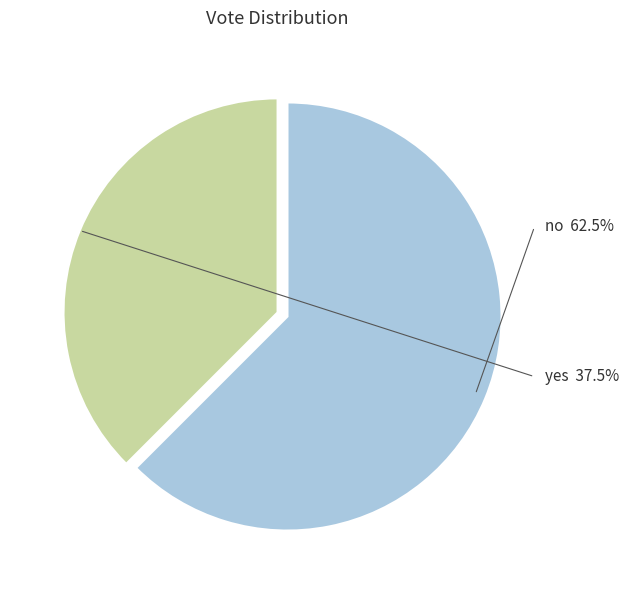

Is there any slice that represents more than half of the pie?

Yes